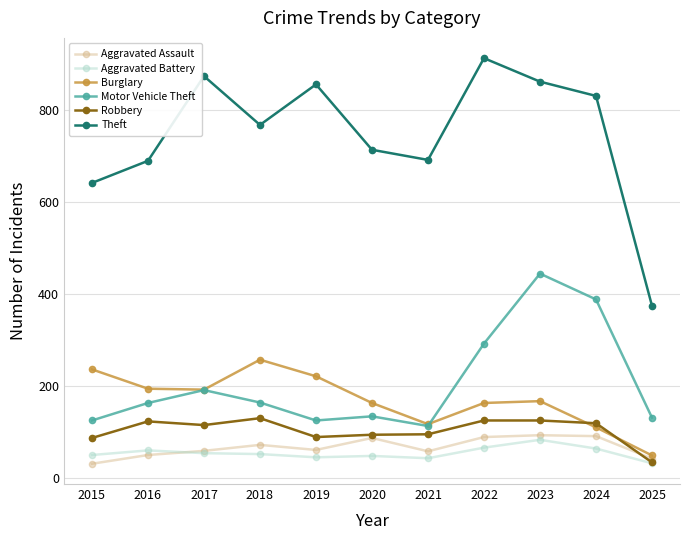

What is the difference between the second highest and minimum values in the Theft series?

499